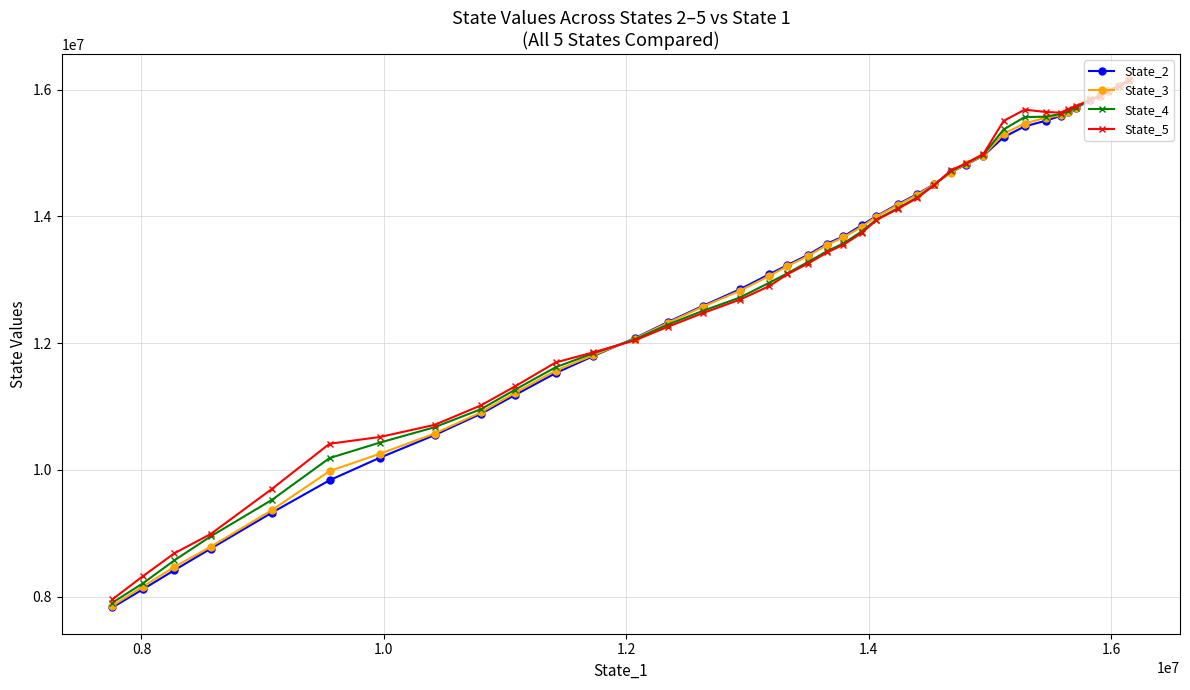

What is the smallest value displayed?

7830583.5